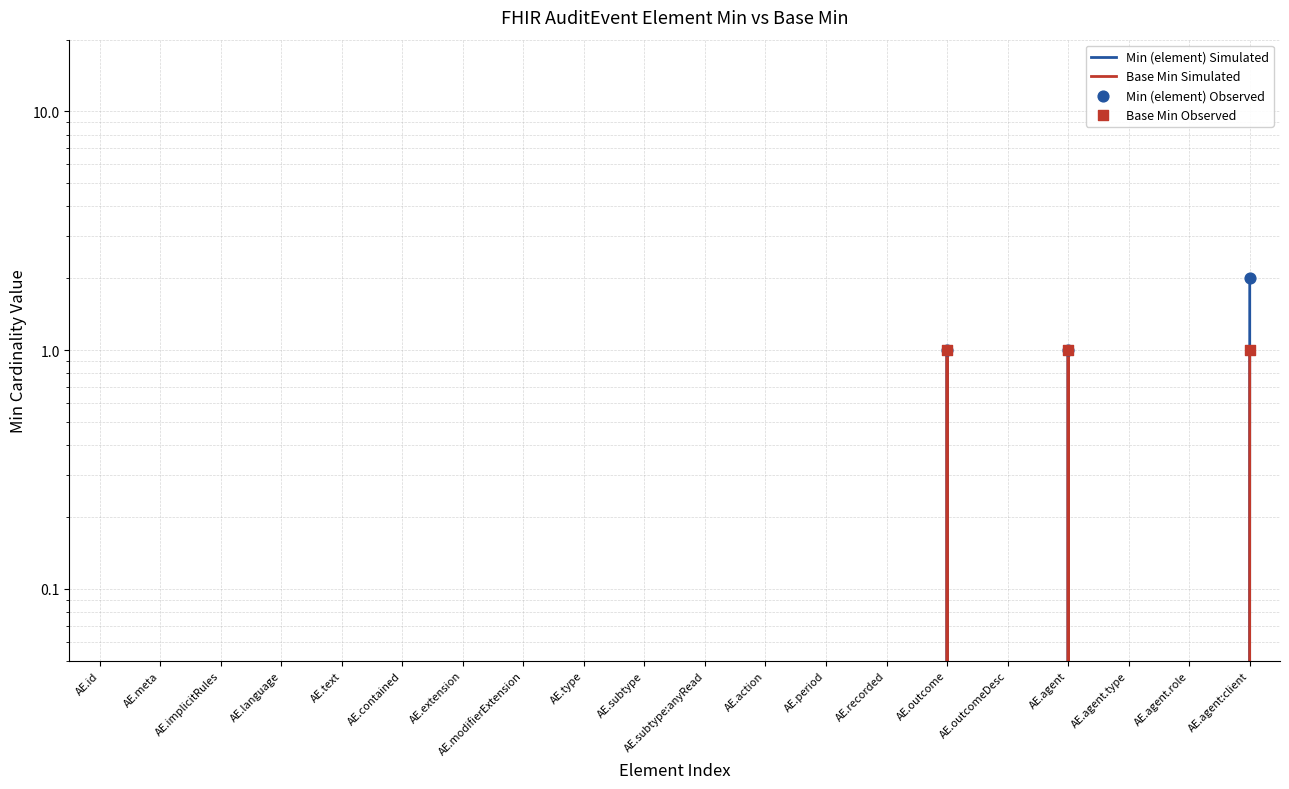

At how many categories does at least one series exceed 0?

3